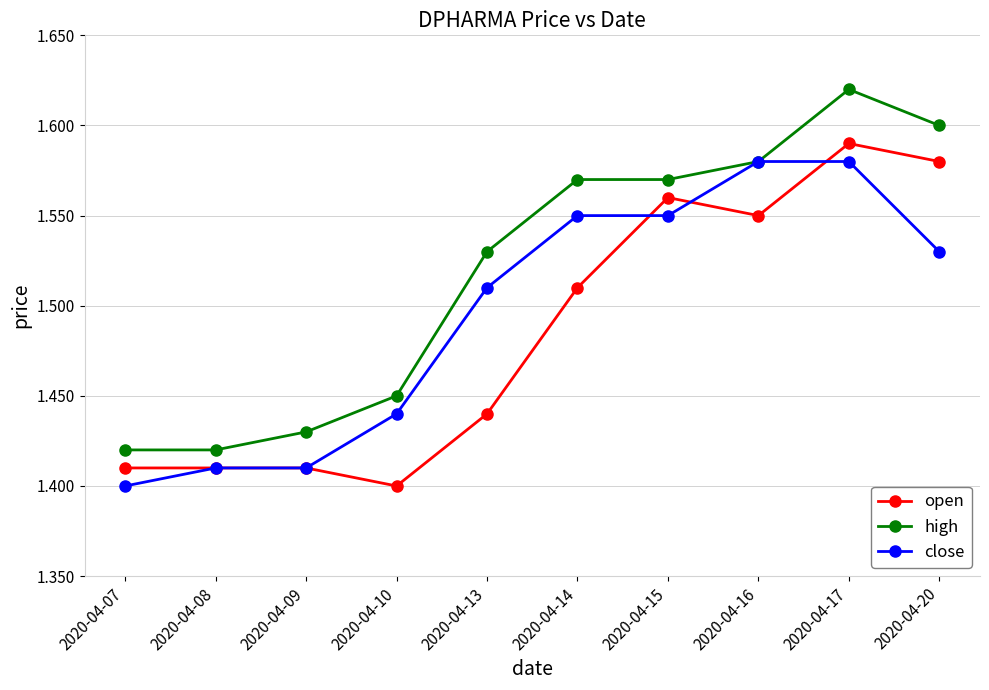

Which series has the largest total across all categories?

high